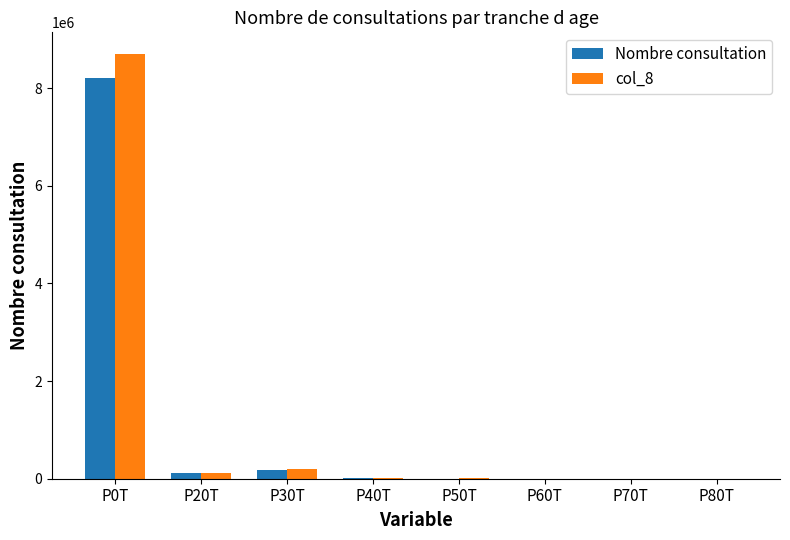

Which category has the highest value across all series?

P0T